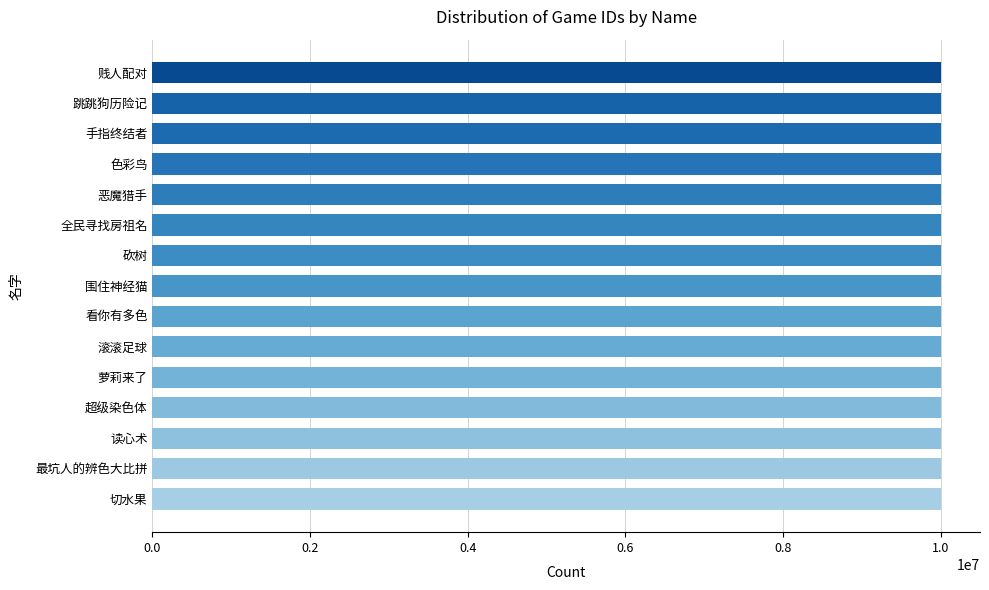

What is the greatest value displayed?

10000025